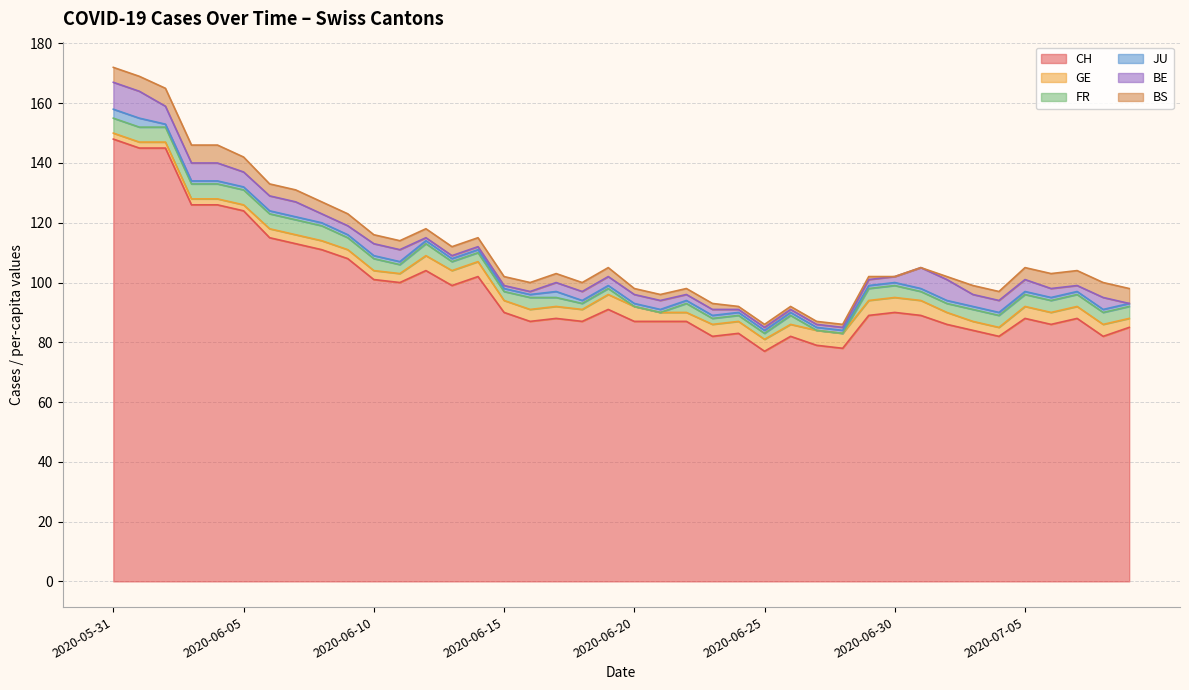

Reading left to right, what are all the values shown in this chart?

CH: 2020-05-31=148	2020-06-01=145	2020-06-02=145	2020-06-03=126	2020-06-04=126	2020-06-05=124	2020-06-06=115	2020-06-07=113	2020-06-08=111	2020-06-09=108	2020-06-10=101	2020-06-11=100	2020-06-12=104	2020-06-13=99	2020-06-14=102	2020-06-15=90	2020-06-16=87	2020-06-17=88	2020-06-18=87	2020-06-19=91	2020-06-20=87	2020-06-21=87	2020-06-22=87	2020-06-23=82	2020-06-24=83	2020-06-25=77	2020-06-26=82	2020-06-27=79	2020-06-28=78	2020-06-29=89	2020-06-30=90	2020-07-01=89	2020-07-02=86	2020-07-03=84	2020-07-04=82	2020-07-05=88	2020-07-06=86	2020-07-07=88	2020-07-08=82	2020-07-09=85
GE: 2020-05-31=2	2020-06-01=2	2020-06-02=2	2020-06-03=2	2020-06-04=2	2020-06-05=2	2020-06-06=3	2020-06-07=3	2020-06-08=3	2020-06-09=3	2020-06-10=3	2020-06-11=3	2020-06-12=5	2020-06-13=5	2020-06-14=5	2020-06-15=4	2020-06-16=4	2020-06-17=4	2020-06-18=4	2020-06-19=5	2020-06-20=5	2020-06-21=3	2020-06-22=3	2020-06-23=4	2020-06-24=4	2020-06-25=4	2020-06-26=4	2020-06-27=5	2020-06-28=5	2020-06-29=5	2020-06-30=5	2020-07-01=5	2020-07-02=4	2020-07-03=3	2020-07-04=3	2020-07-05=4	2020-07-06=4	2020-07-07=4	2020-07-08=4	2020-07-09=3
FR: 2020-05-31=5	2020-06-01=5	2020-06-02=5	2020-06-03=5	2020-06-04=5	2020-06-05=5	2020-06-06=5	2020-06-07=5	2020-06-08=5	2020-06-09=4	2020-06-10=4	2020-06-11=3	2020-06-12=4	2020-06-13=3	2020-06-14=3	2020-06-15=3	2020-06-16=4	2020-06-17=3	2020-06-18=2	2020-06-19=2	2020-06-20=0	2020-06-21=0	2020-06-22=3	2020-06-23=2	2020-06-24=2	2020-06-25=2	2020-06-26=3	2020-06-27=0	2020-06-28=0	2020-06-29=4	2020-06-30=4	2020-07-01=3	2020-07-02=3	2020-07-03=4	2020-07-04=4	2020-07-05=4	2020-07-06=4	2020-07-07=4	2020-07-08=4	2020-07-09=4
JU: 2020-05-31=3	2020-06-01=3	2020-06-02=1	2020-06-03=1	2020-06-04=1	2020-06-05=1	2020-06-06=1	2020-06-07=1	2020-06-08=1	2020-06-09=1	2020-06-10=1	2020-06-11=1	2020-06-12=1	2020-06-13=1	2020-06-14=1	2020-06-15=1	2020-06-16=1	2020-06-17=2	2020-06-18=1	2020-06-19=1	2020-06-20=1	2020-06-21=1	2020-06-22=1	2020-06-23=1	2020-06-24=1	2020-06-25=1	2020-06-26=1	2020-06-27=1	2020-06-28=1	2020-06-29=1	2020-06-30=1	2020-07-01=1	2020-07-02=1	2020-07-03=1	2020-07-04=1	2020-07-05=1	2020-07-06=1	2020-07-07=1	2020-07-08=1	2020-07-09=1
BE: 2020-05-31=9	2020-06-01=9	2020-06-02=6	2020-06-03=6	2020-06-04=6	2020-06-05=5	2020-06-06=5	2020-06-07=5	2020-06-08=3	2020-06-09=3	2020-06-10=4	2020-06-11=4	2020-06-12=1	2020-06-13=1	2020-06-14=1	2020-06-15=1	2020-06-16=1	2020-06-17=3	2020-06-18=3	2020-06-19=3	2020-06-20=3	2020-06-21=3	2020-06-22=2	2020-06-23=2	2020-06-24=1	2020-06-25=1	2020-06-26=1	2020-06-27=1	2020-06-28=1	2020-06-29=2	2020-06-30=2	2020-07-01=7	2020-07-02=7	2020-07-03=4	2020-07-04=4	2020-07-05=4	2020-07-06=3	2020-07-07=2	2020-07-08=4	2020-07-09=0
BS: 2020-05-31=5	2020-06-01=5	2020-06-02=6	2020-06-03=6	2020-06-04=6	2020-06-05=5	2020-06-06=4	2020-06-07=4	2020-06-08=4	2020-06-09=4	2020-06-10=3	2020-06-11=3	2020-06-12=3	2020-06-13=3	2020-06-14=3	2020-06-15=3	2020-06-16=3	2020-06-17=3	2020-06-18=3	2020-06-19=3	2020-06-20=2	2020-06-21=2	2020-06-22=2	2020-06-23=2	2020-06-24=1	2020-06-25=1	2020-06-26=1	2020-06-27=1	2020-06-28=1	2020-06-29=1	2020-06-30=0	2020-07-01=0	2020-07-02=1	2020-07-03=3	2020-07-04=3	2020-07-05=4	2020-07-06=5	2020-07-07=5	2020-07-08=5	2020-07-09=5